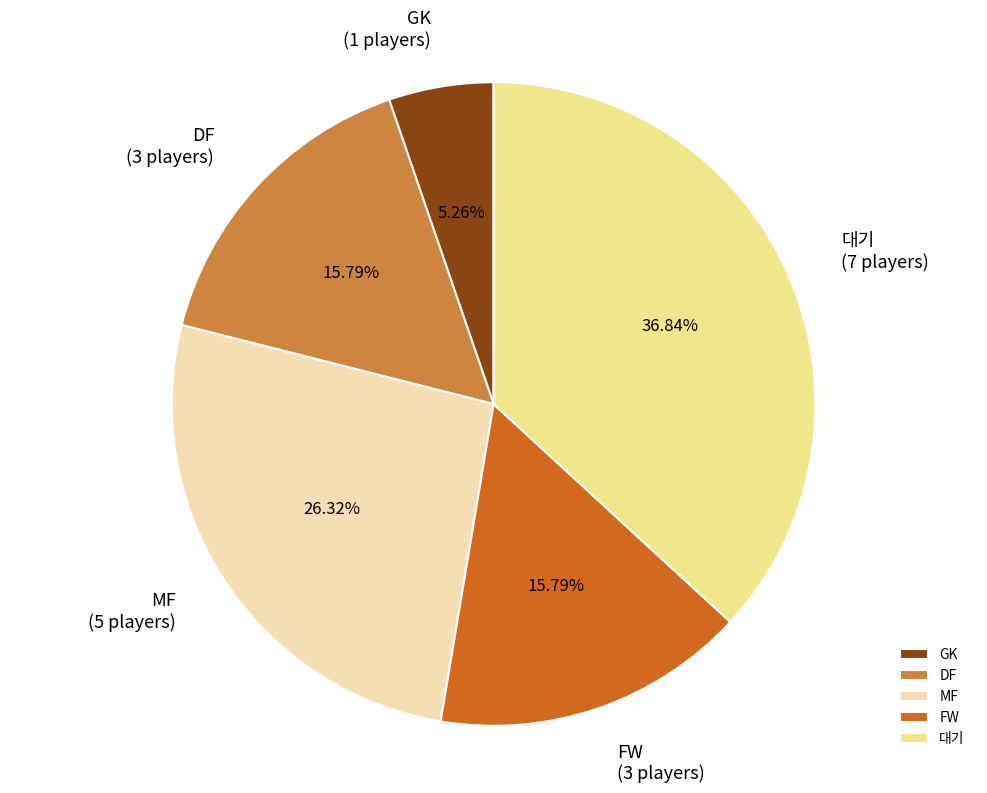

Is it true that DF is 24% of the pie?

False